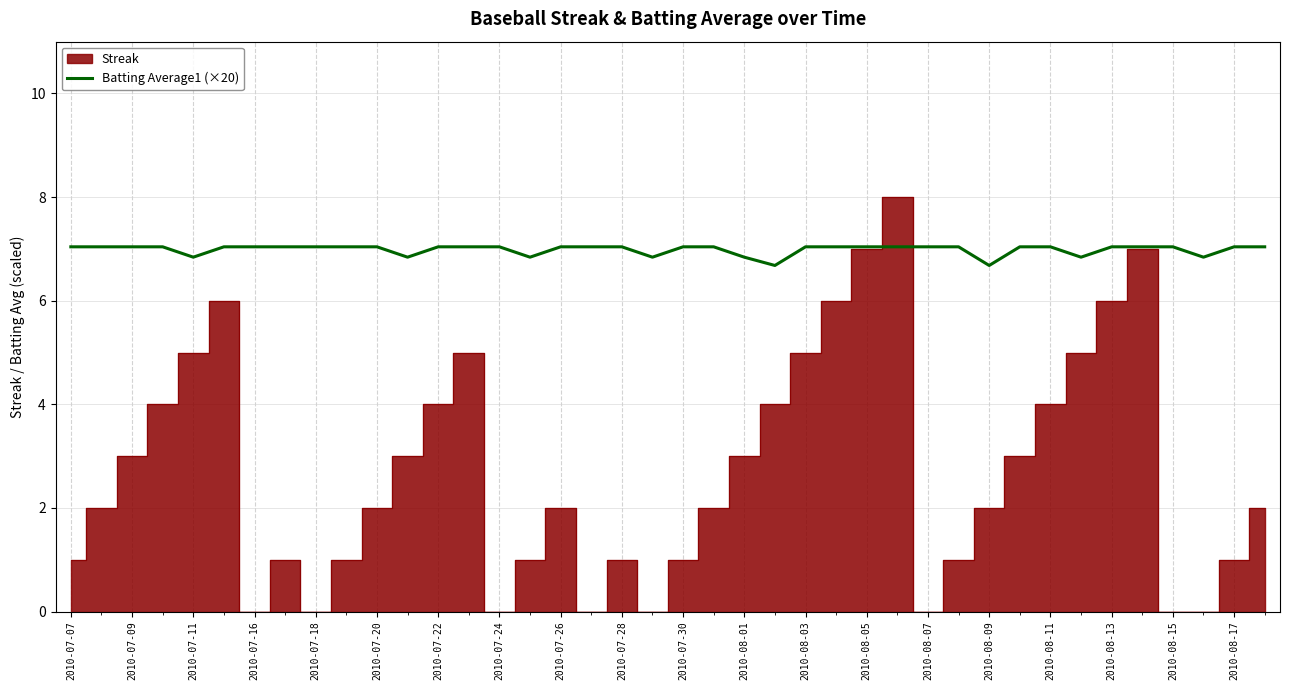

Count the values in the range 7 to 8.

31